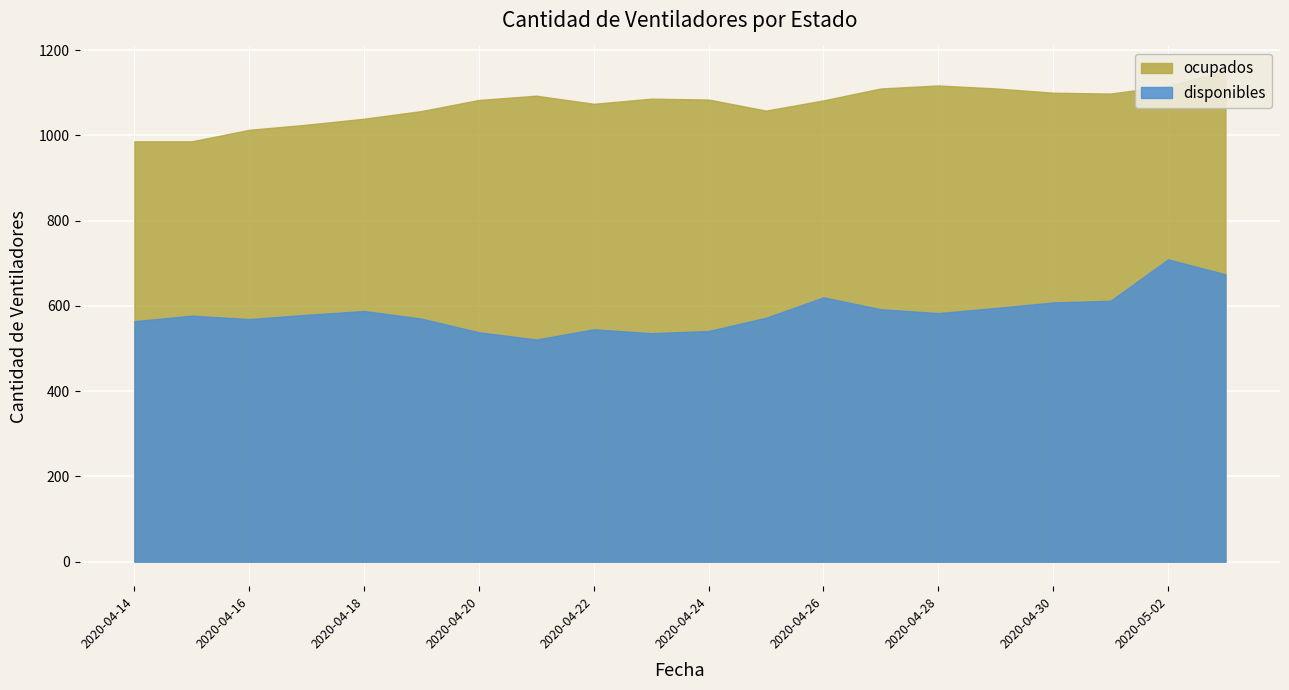

What is the label of the 1st point from the right?

2020-05-03